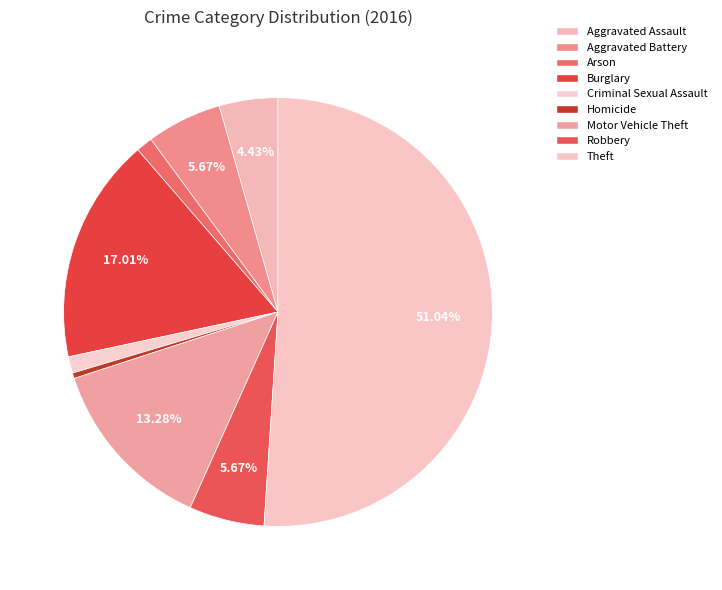

How many slices are in this pie chart?

9